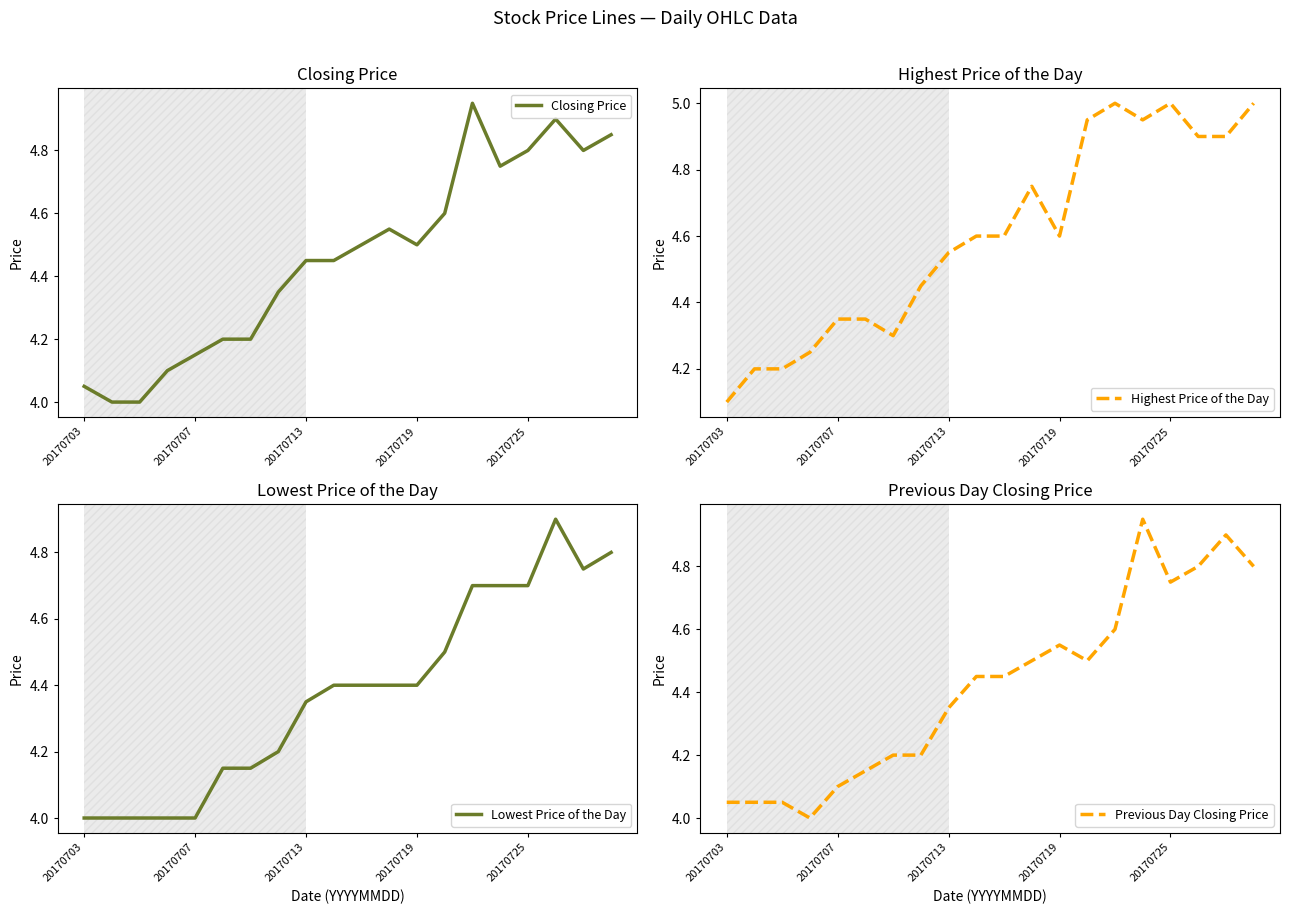

At which category is the sum across all series the highest?

17